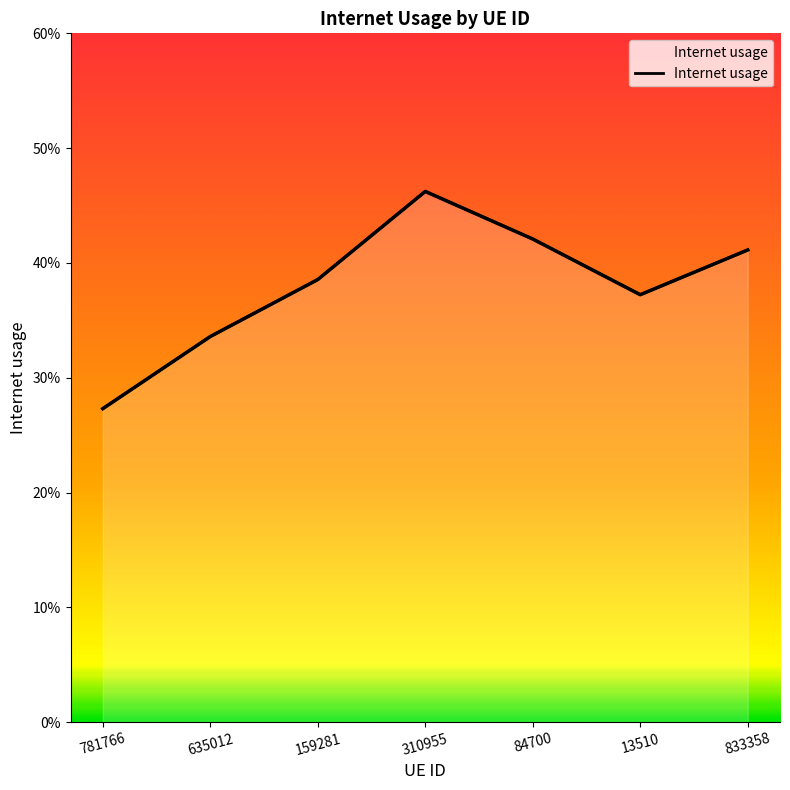

Reading left to right, transcribe all the data shown in this chart.

781766=0.3	635012=0.3	159281=0.4	310955=0.5	84700=0.4	13510=0.4	833358=0.4